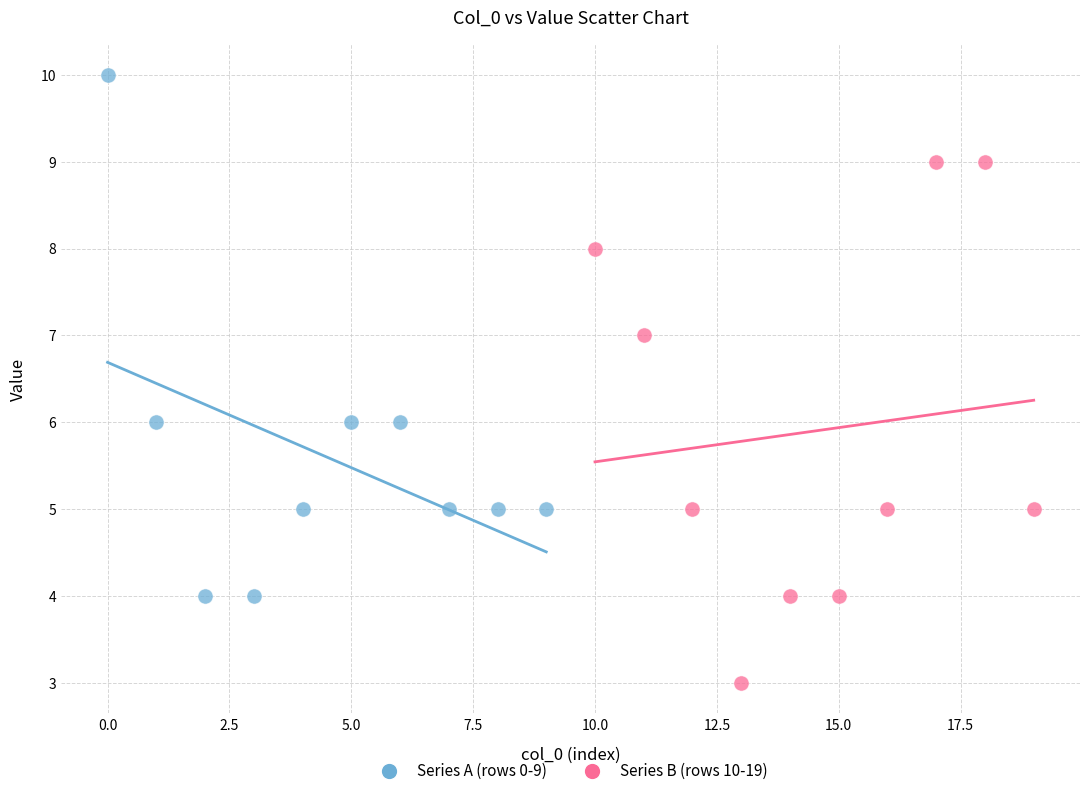

Which series reaches the maximum Y coordinate?

Series A (rows 0-9)